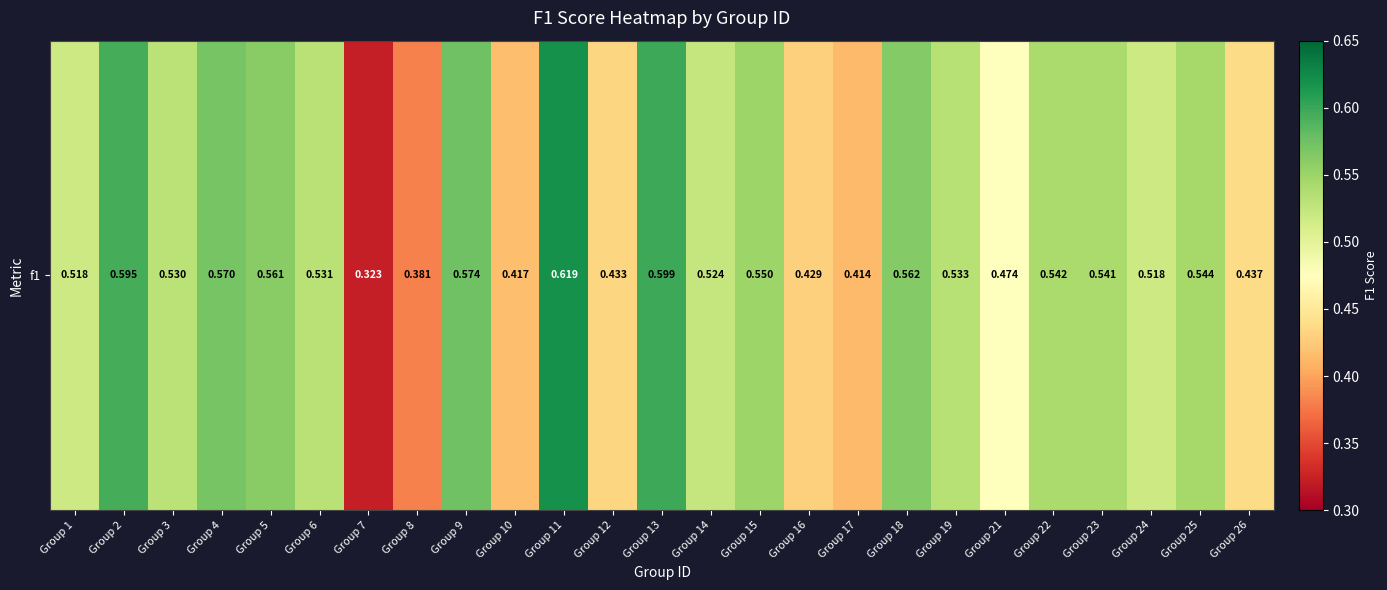

Reading right to left, list all the values displayed in this chart.

0.4	0.5	0.5	0.5	0.5	0.5	0.5	0.6	0.4	0.4	0.5	0.5	0.6	0.4	0.6	0.4	0.6	0.4	0.3	0.5	0.6	0.6	0.5	0.6	0.5